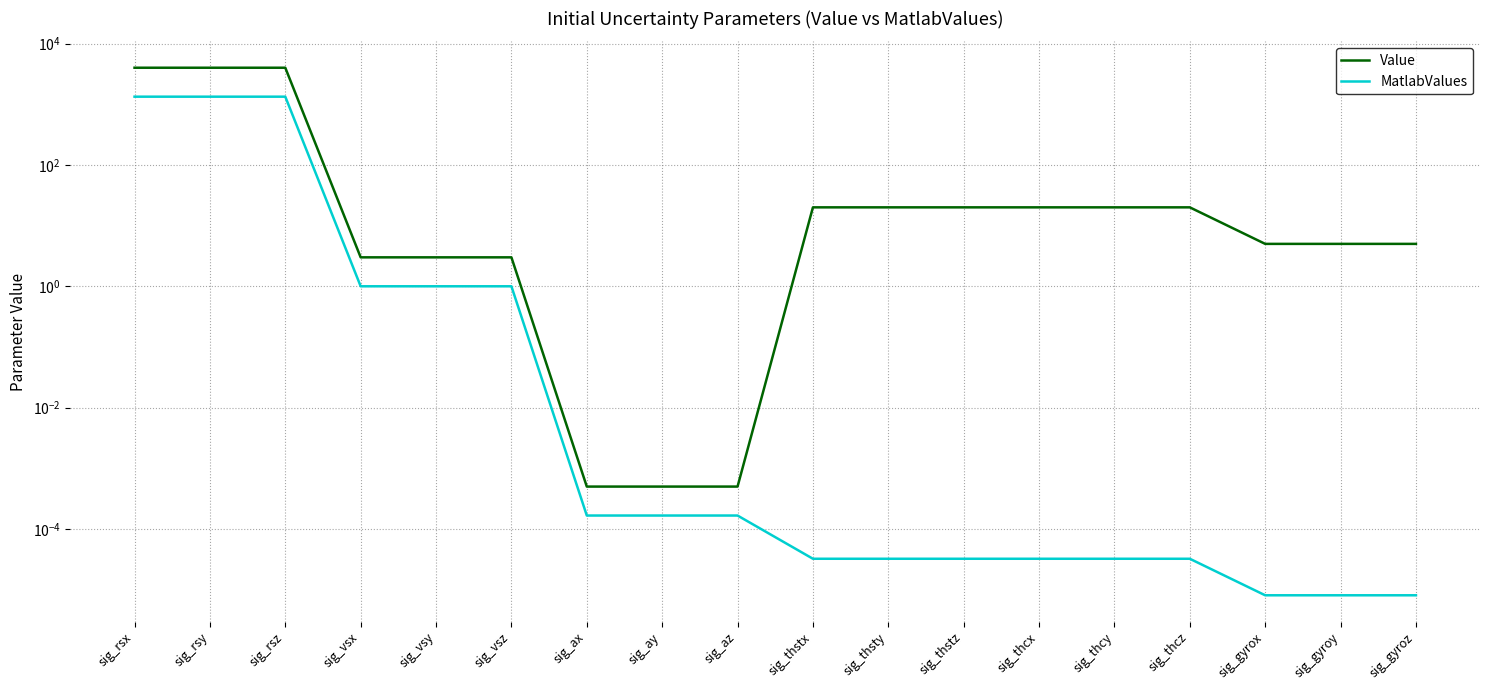

Is it true that MatlabValues equals 0.0 at sig_thcz?

False